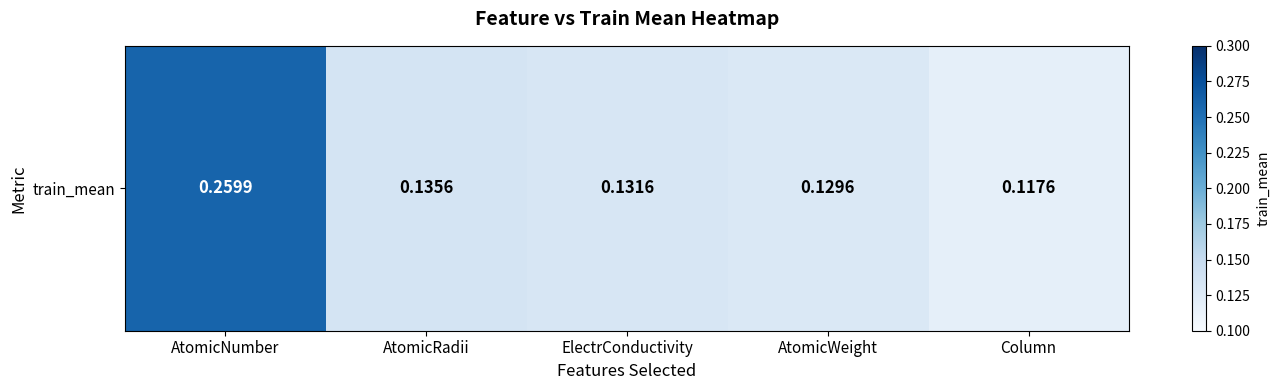

How many series are shown in this chart?

1